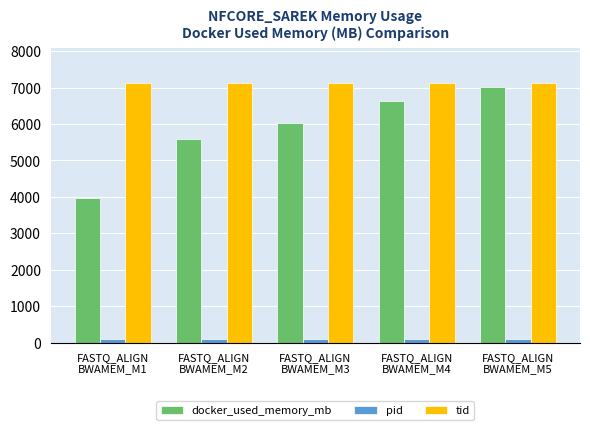

What is the lowest value of the pid series?

92.2